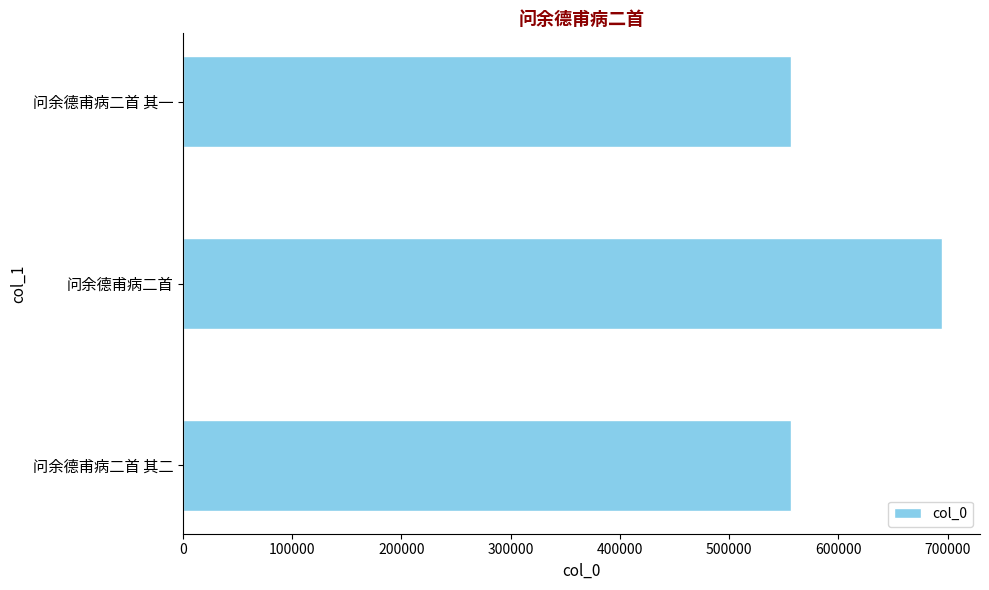

Is it true that the value at 问余德甫病二首 其一 is 892940?

False